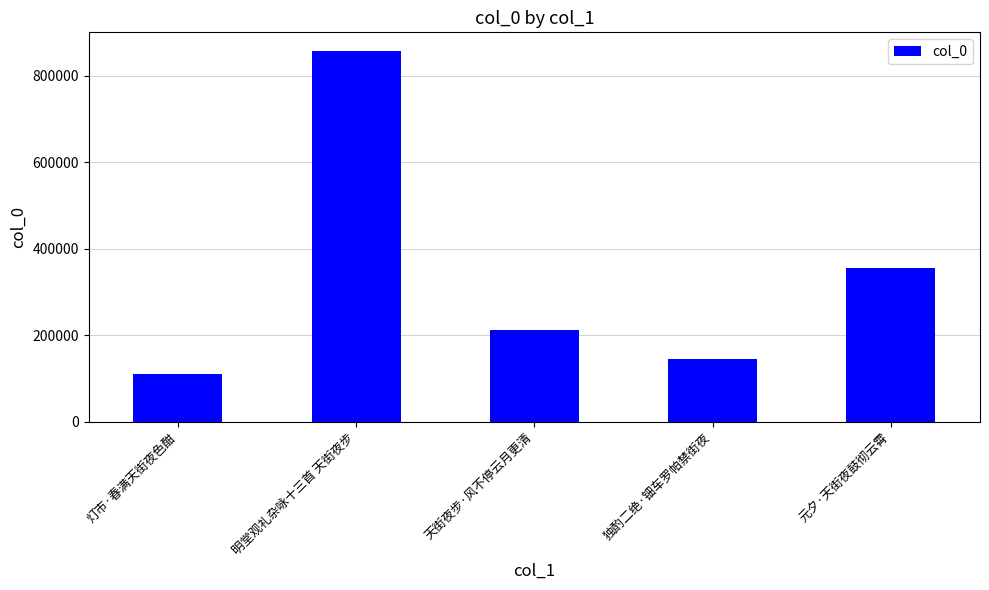

Count the number of data series in this chart.

1